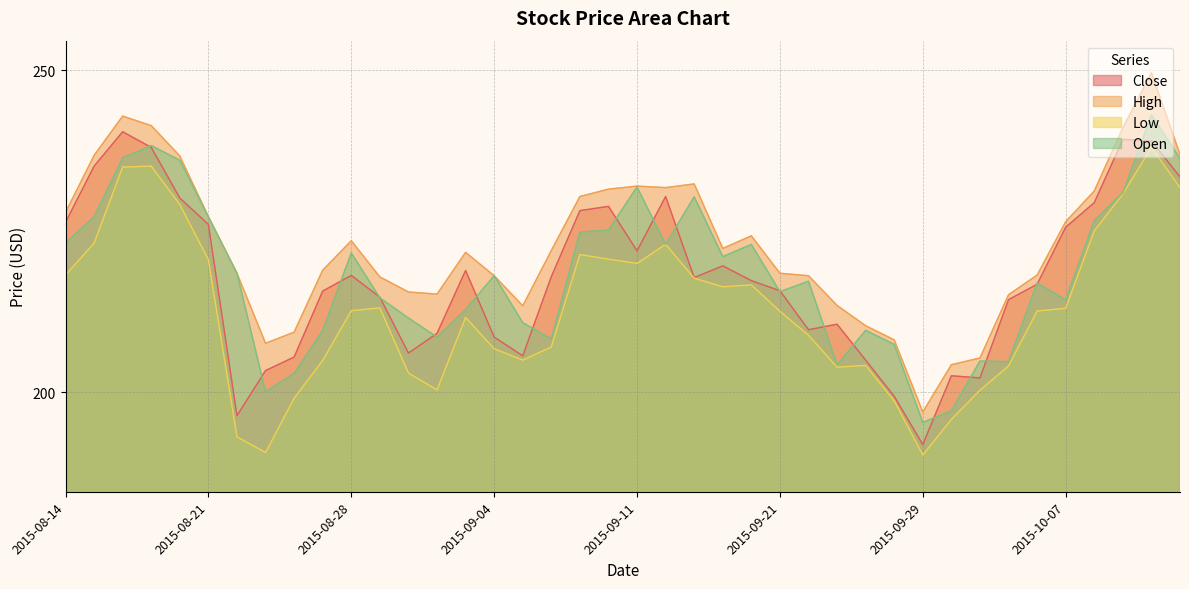

Does the chart display data point markers on the line(s)?

No